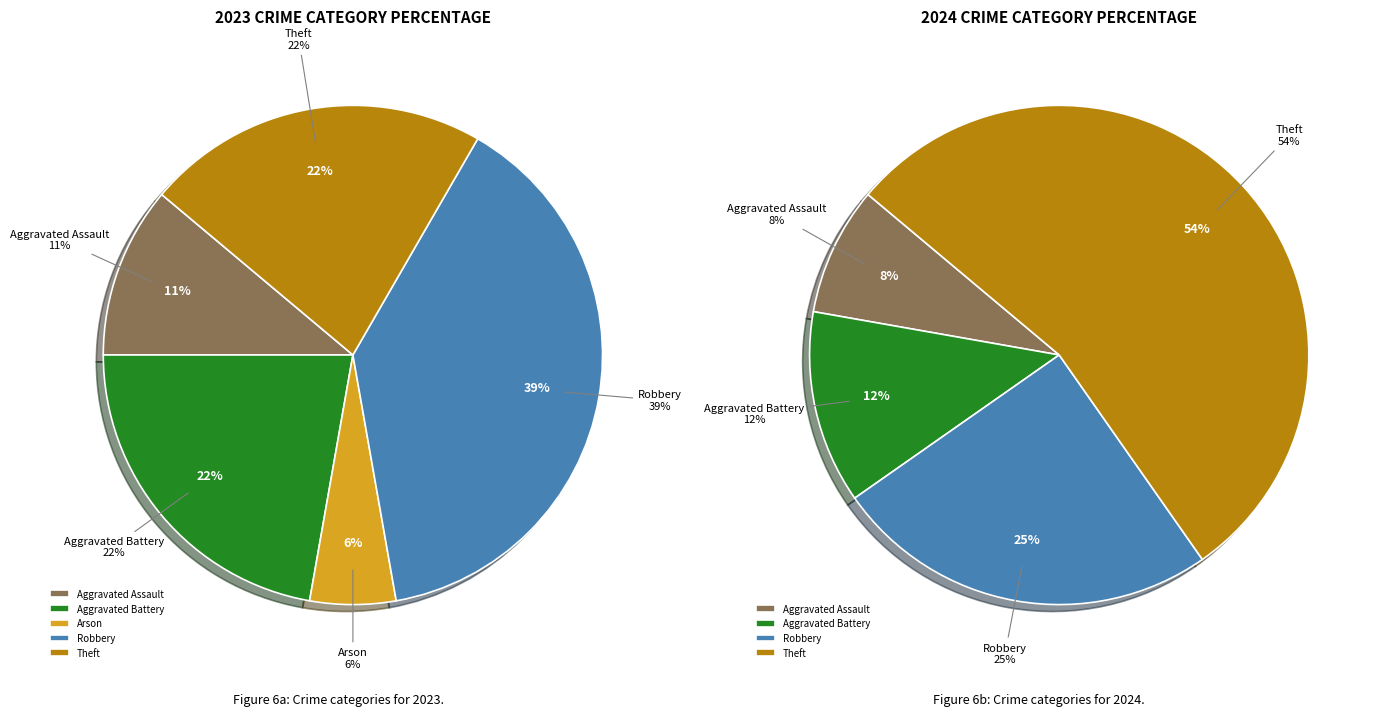

Count the number of slices in the pie.

5